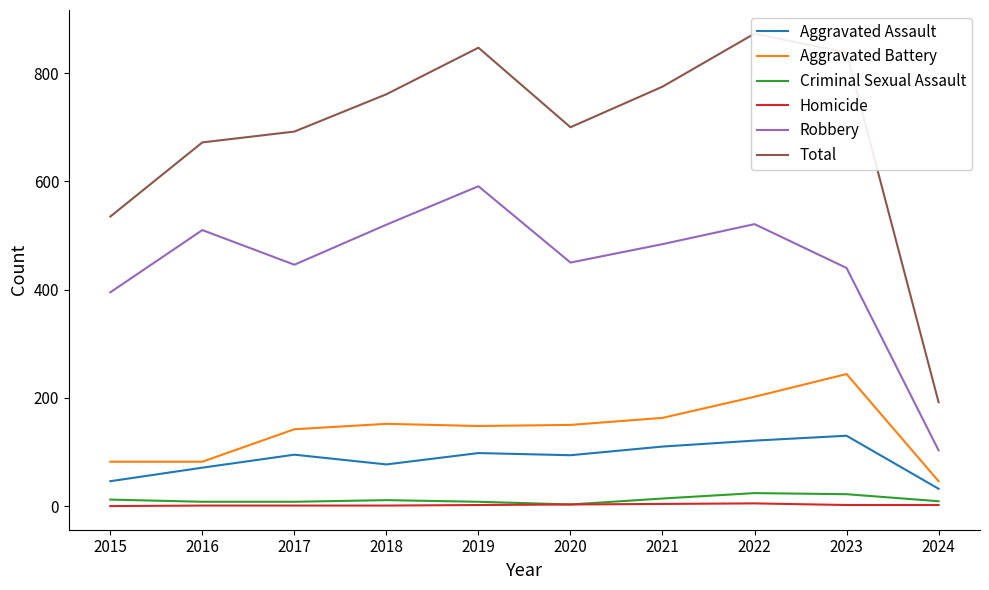

List the series in order of their peak value, lowest first.

Homicide, Criminal Sexual Assault, Aggravated Assault, Aggravated Battery, Robbery, Total